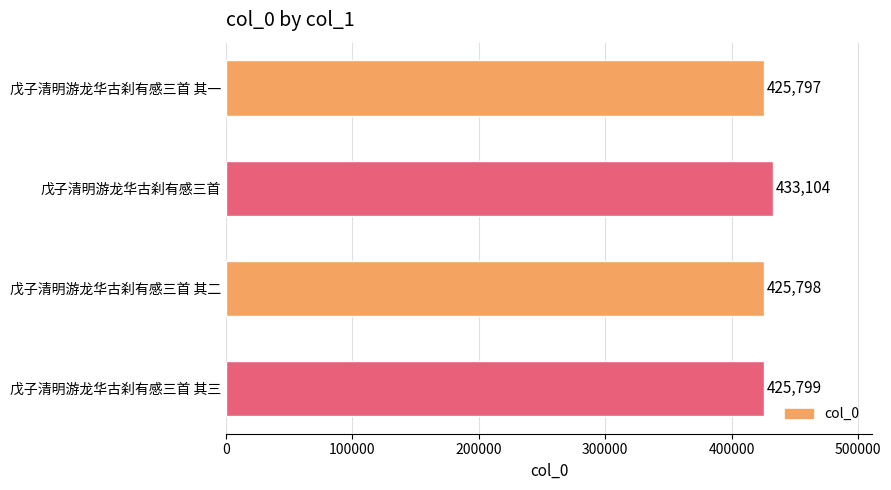

Count the number of categories in the chart.

4